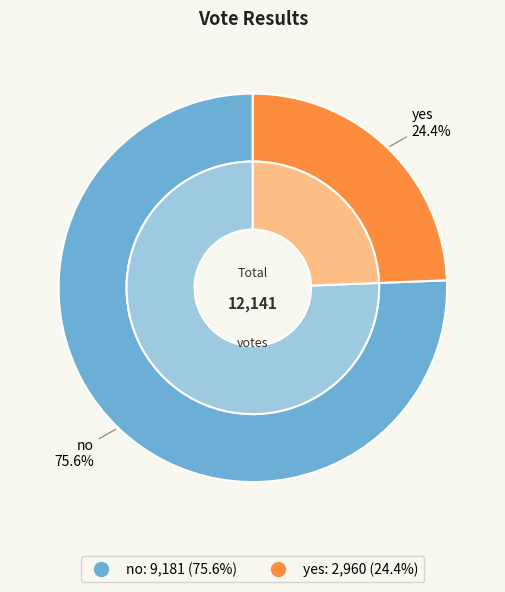

What is the change in value from no to yes?

-6221